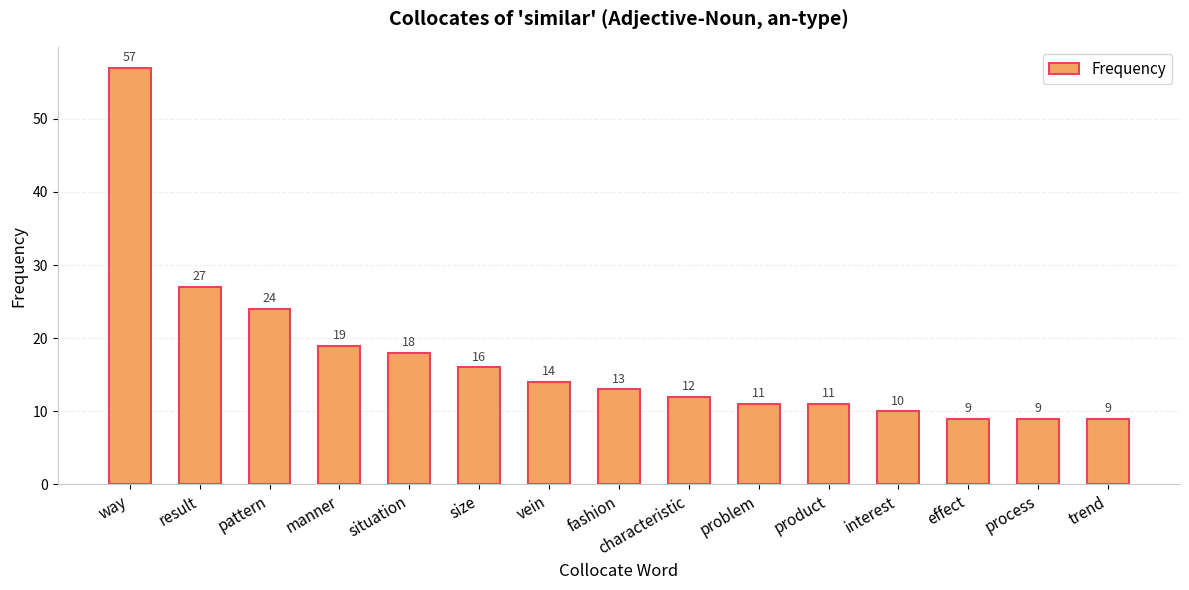

What is the sum of all values?

259